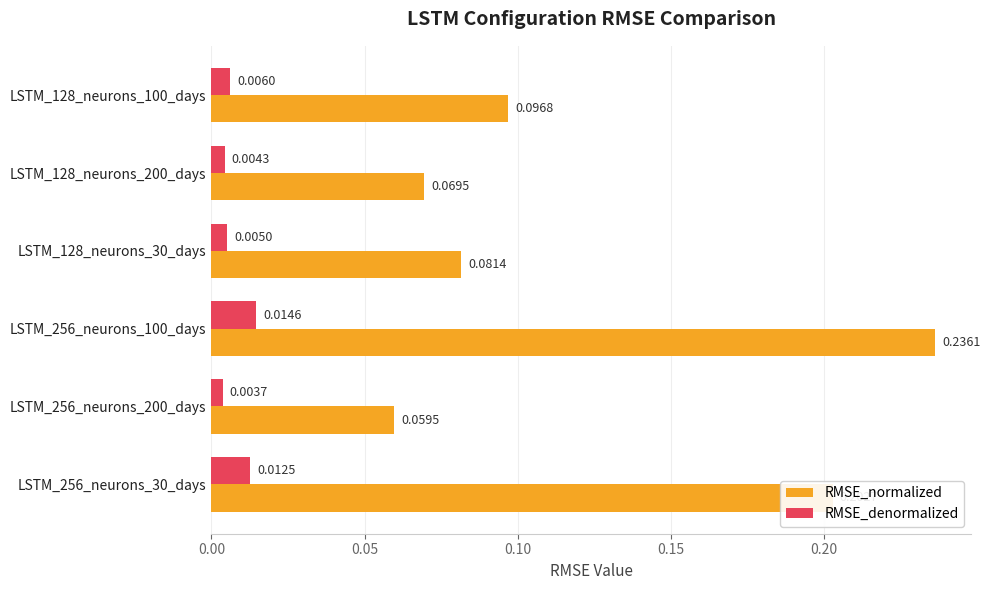

Which series has the largest range (max minus min)?

RMSE_normalized